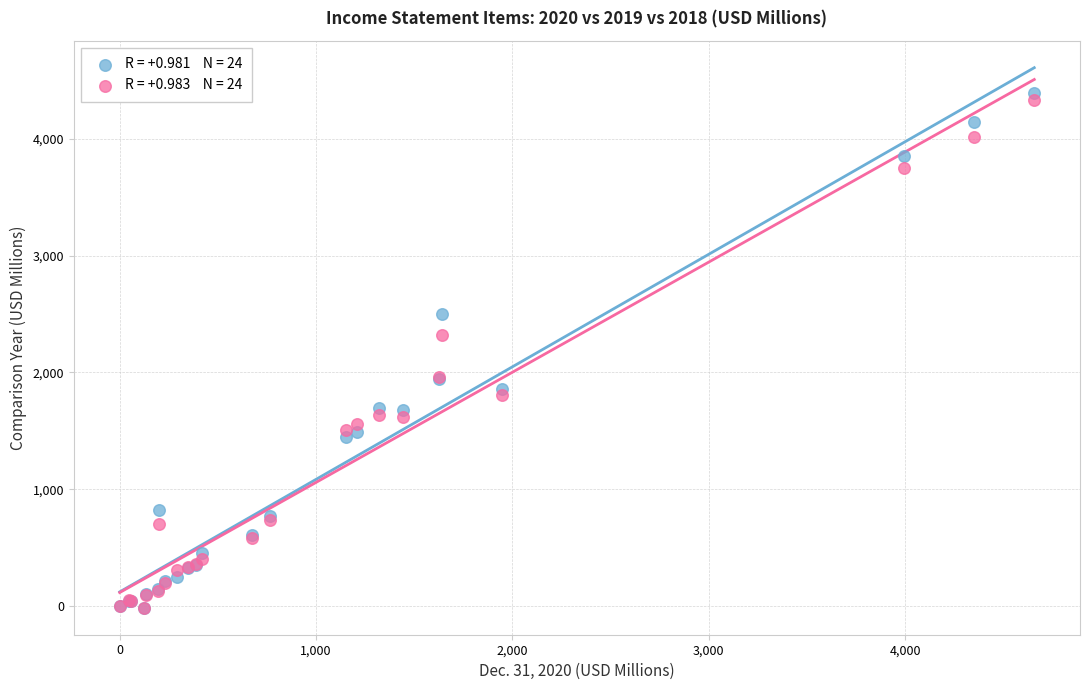

Across all series, what Y value is closest to 2190?

2321.4